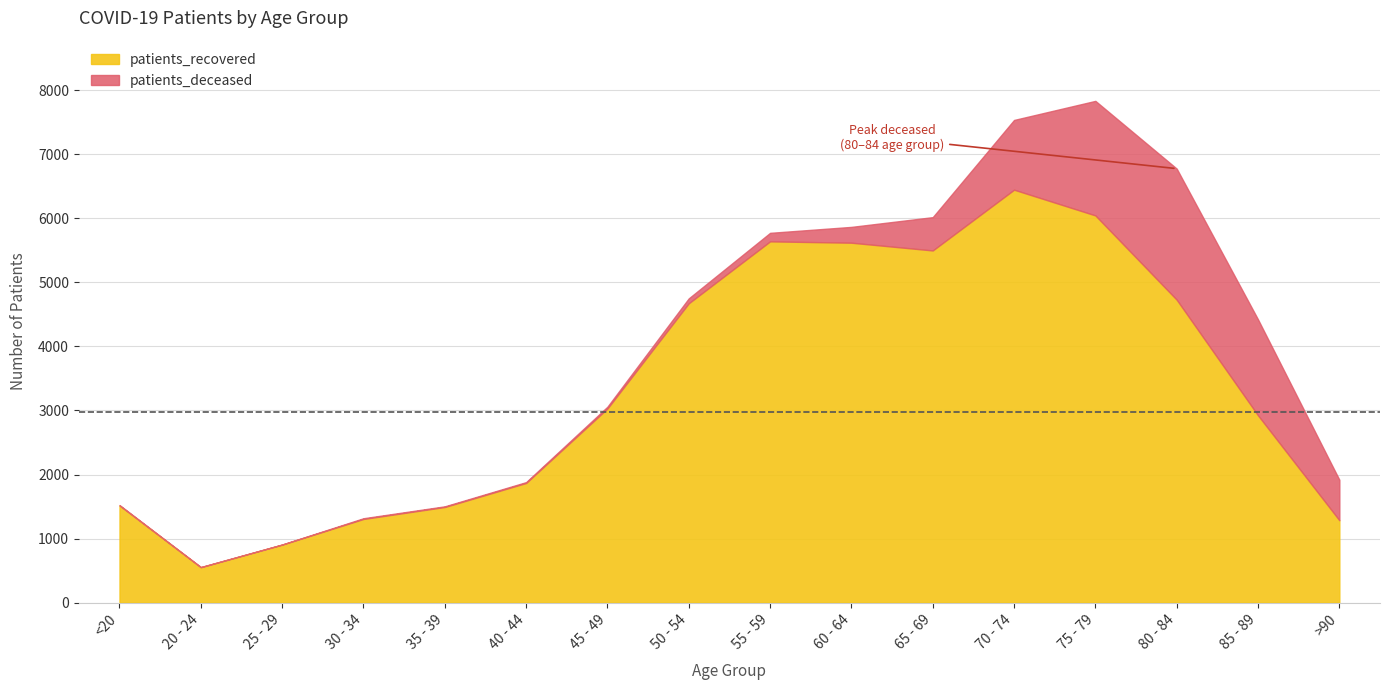

How many lines are shown in the chart?

2